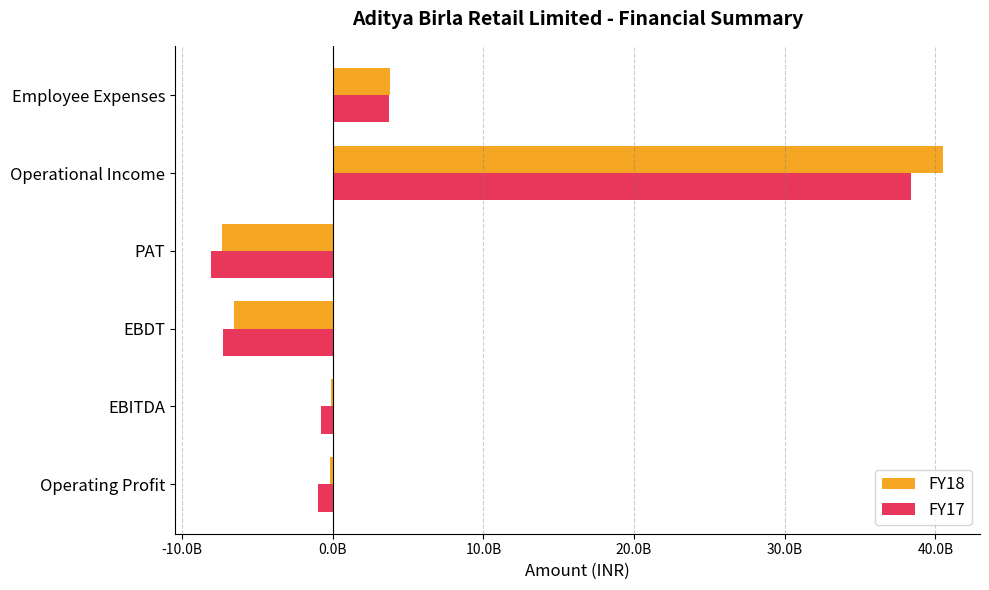

What is the average value of the FY18 series?

5022916667